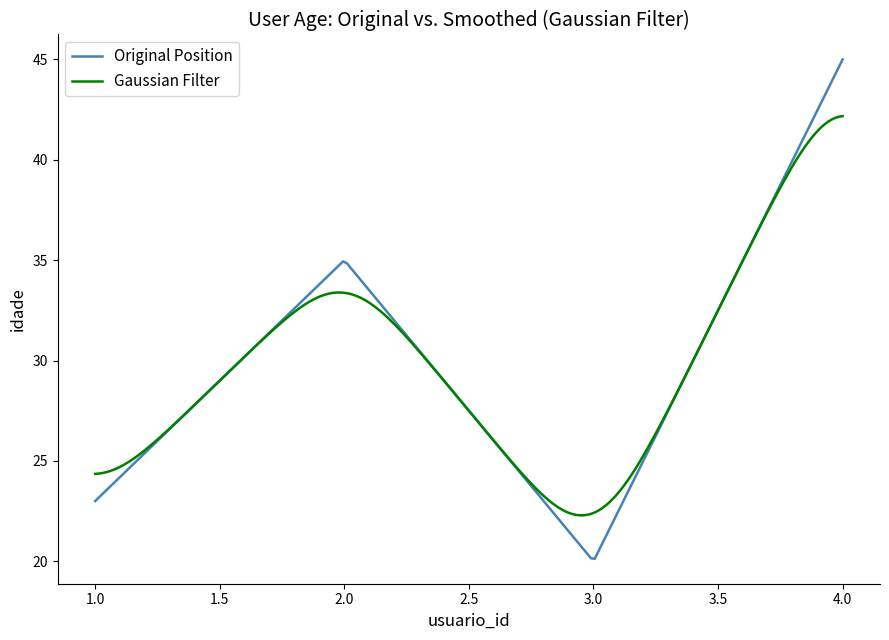

Which series has the widest spread of values?

Original Position